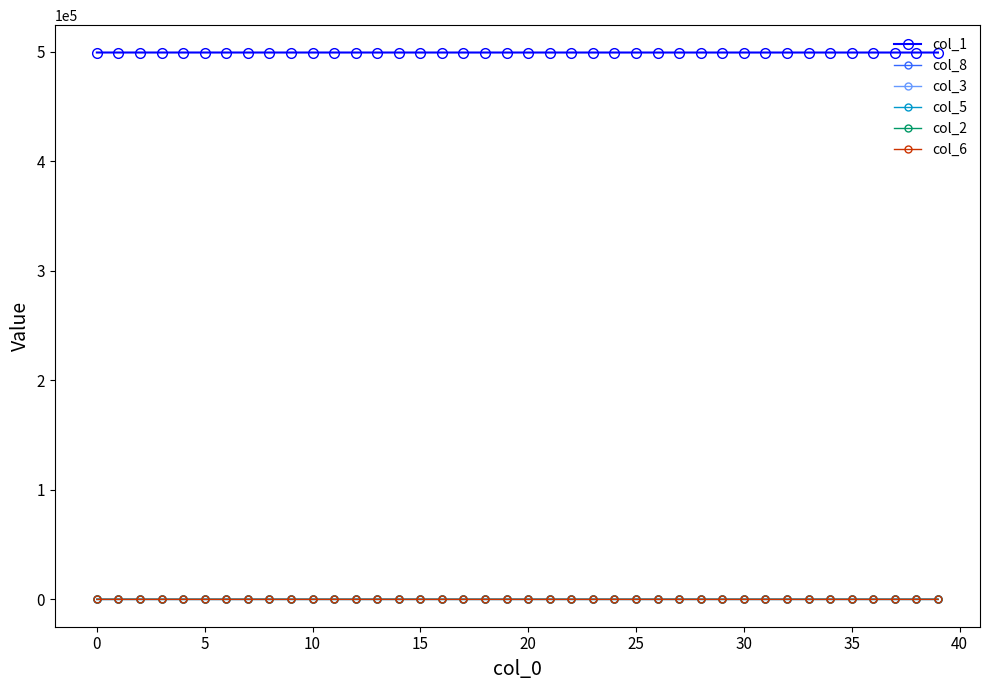

True or false: col_1 and col_2 cross at least once.

False